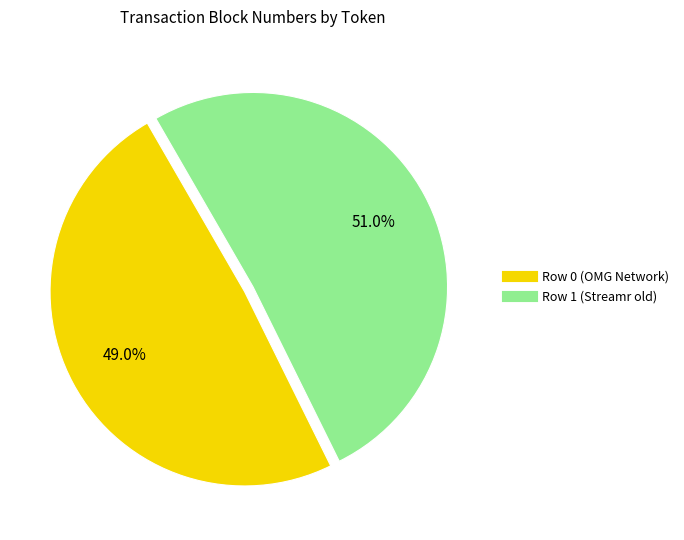

Rank the categories by value from lowest to highest.

Row 0 (OMG Network), Row 1 (Streamr old)